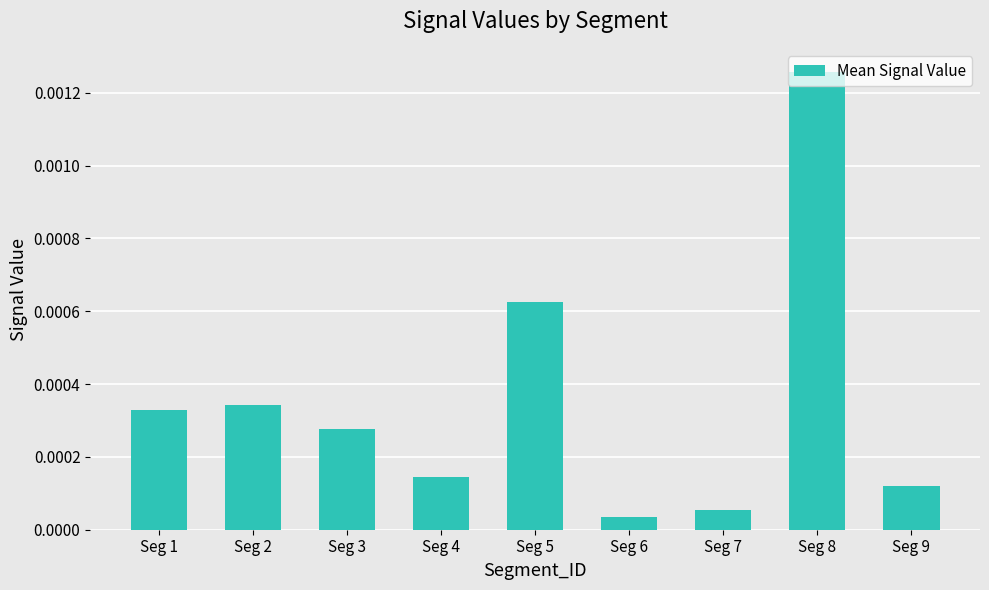

Which has a higher value, Seg 6 or Seg 4?

Seg 4